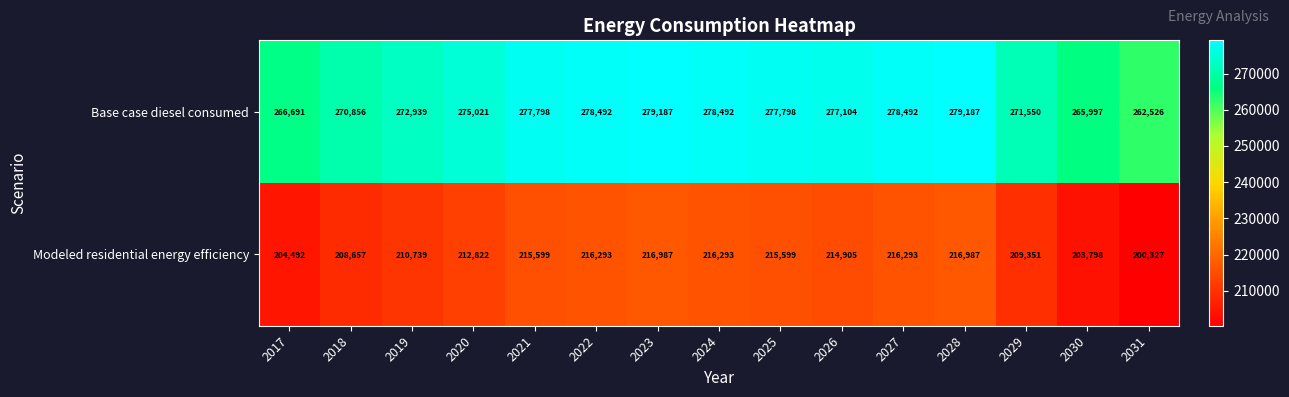

Reading right to left, transcribe all the data shown in this chart.

Base case diesel consumed: 2031=262526	2030=265997	2029=271550	2028=279187	2027=278492	2026=277104	2025=277798	2024=278492	2023=279187	2022=278492	2021=277798	2020=275021	2019=272939	2018=270856	2017=266691
Modeled residential energy efficiency: 2031=200327	2030=203798	2029=209351	2028=216987	2027=216293	2026=214905	2025=215599	2024=216293	2023=216987	2022=216293	2021=215599	2020=212822	2019=210739	2018=208657	2017=204492